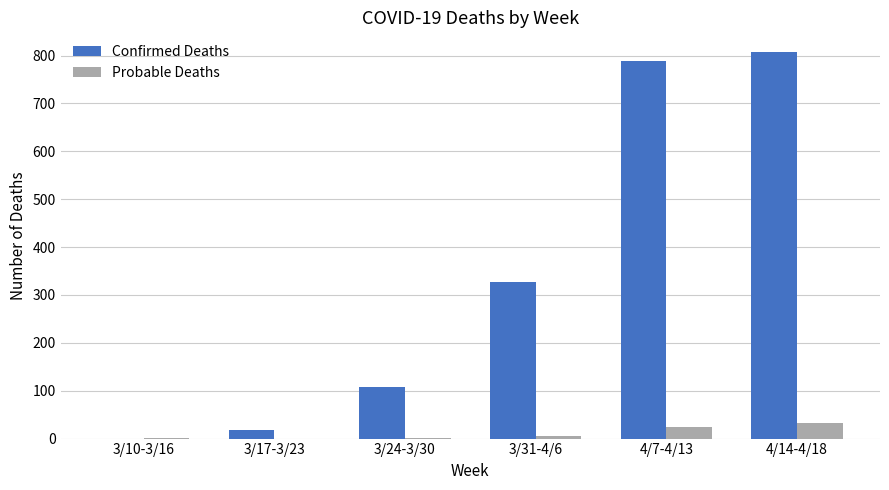

At which label is Confirmed Deaths closest to 404?

3/31-4/6